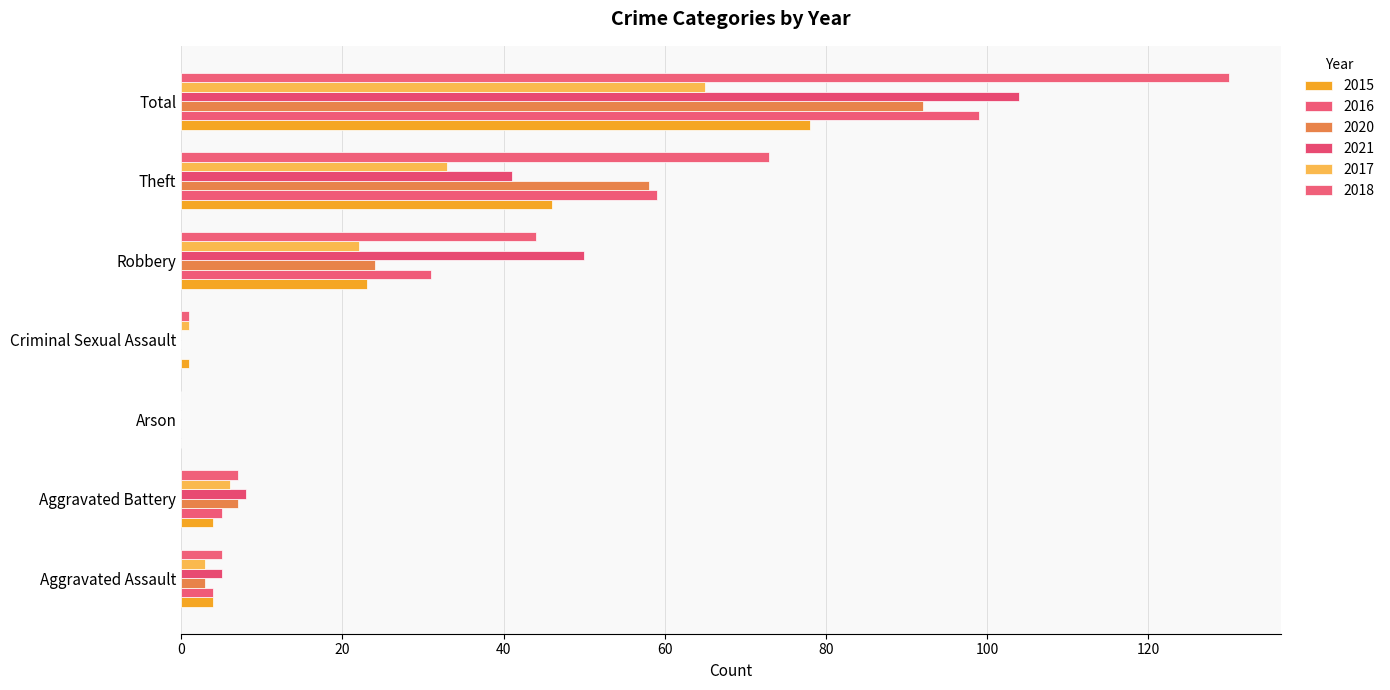

The 2021 series shows 89 at Robbery. True or false?

False